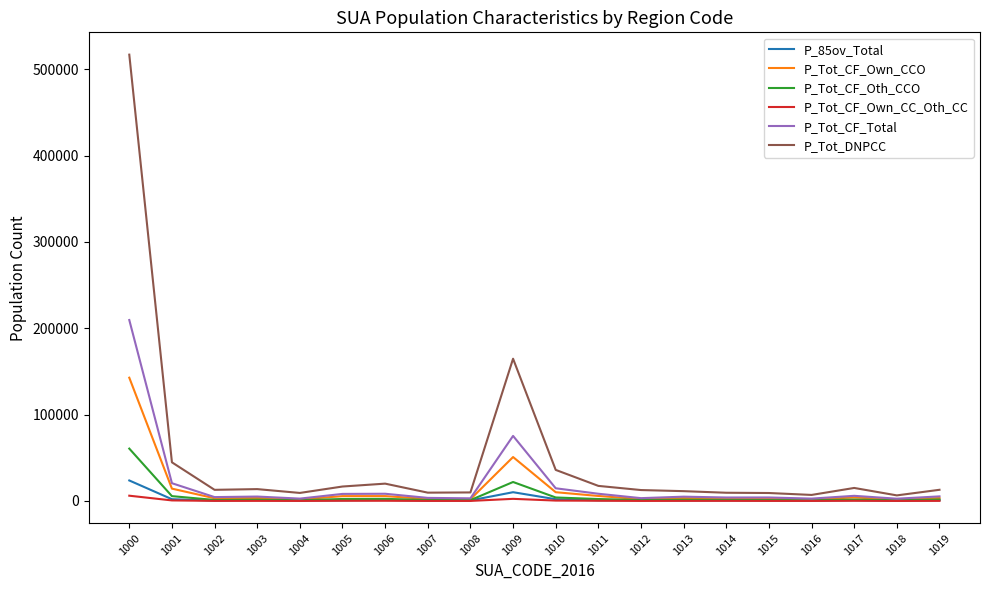

Which series has the largest total across all categories?

P_Tot_DNPCC